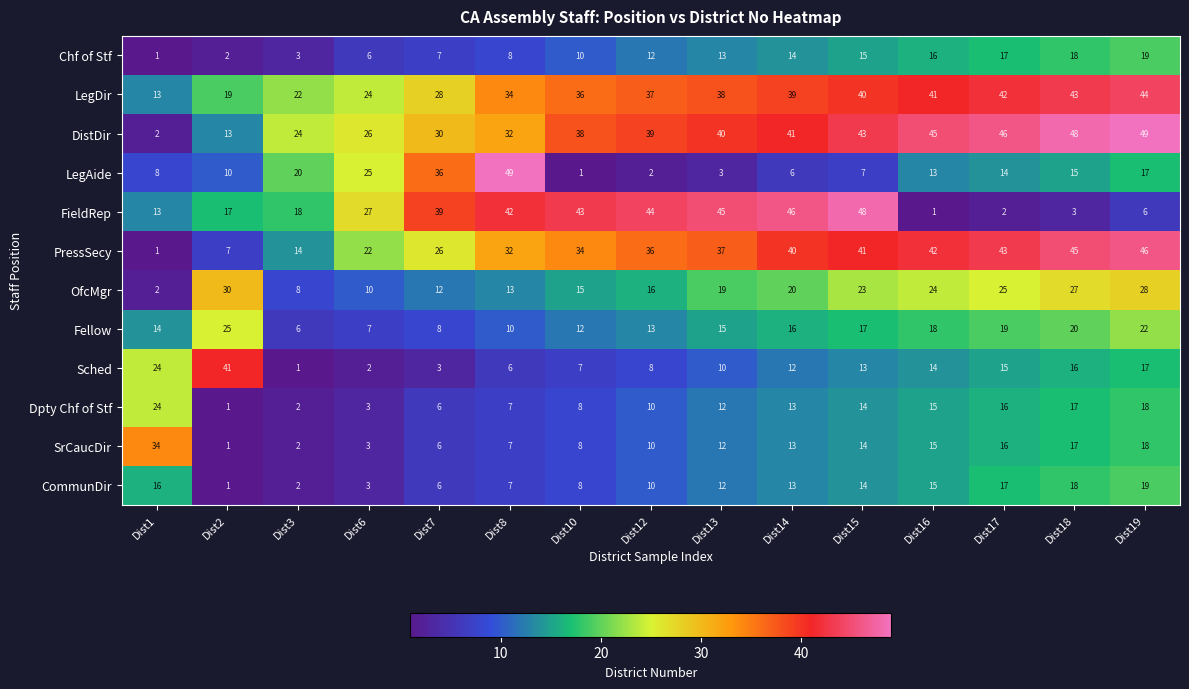

Where does the Sched series first go above 12?

Dist1